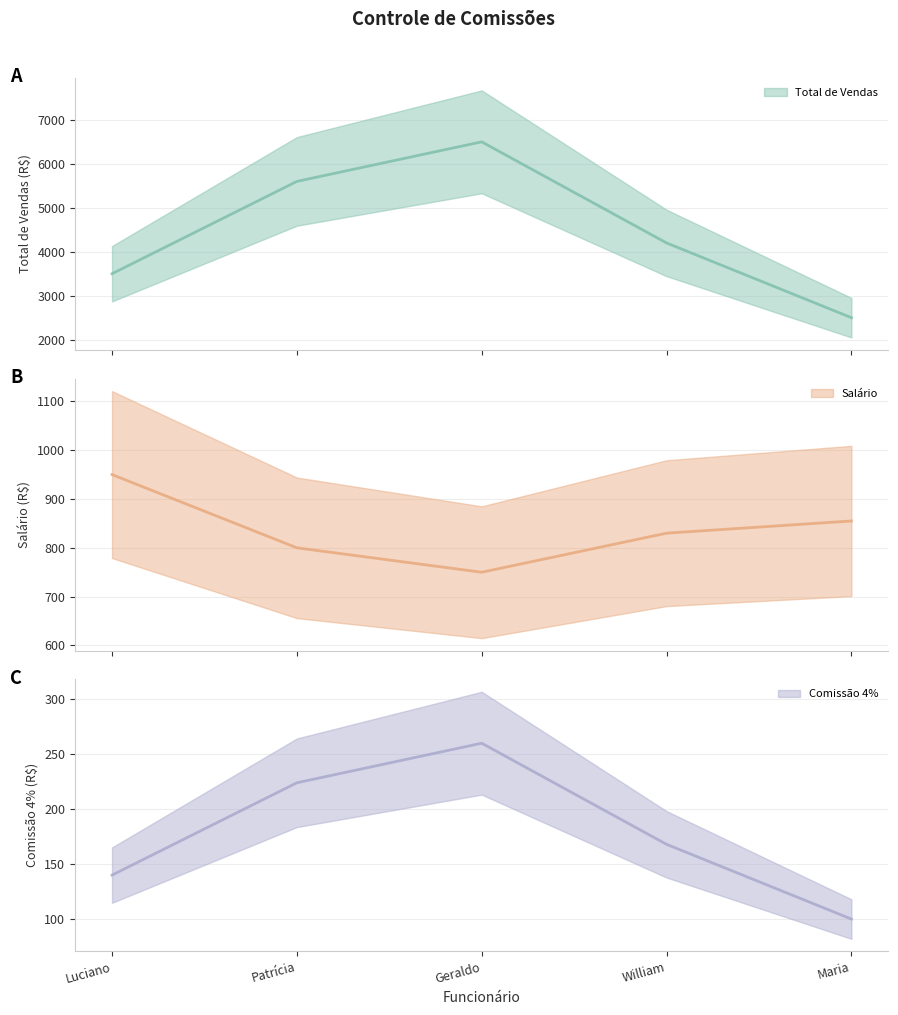

Is the value of Salário (central) at Geraldo greater than the value of Total de Vendas (central) at Geraldo?

No